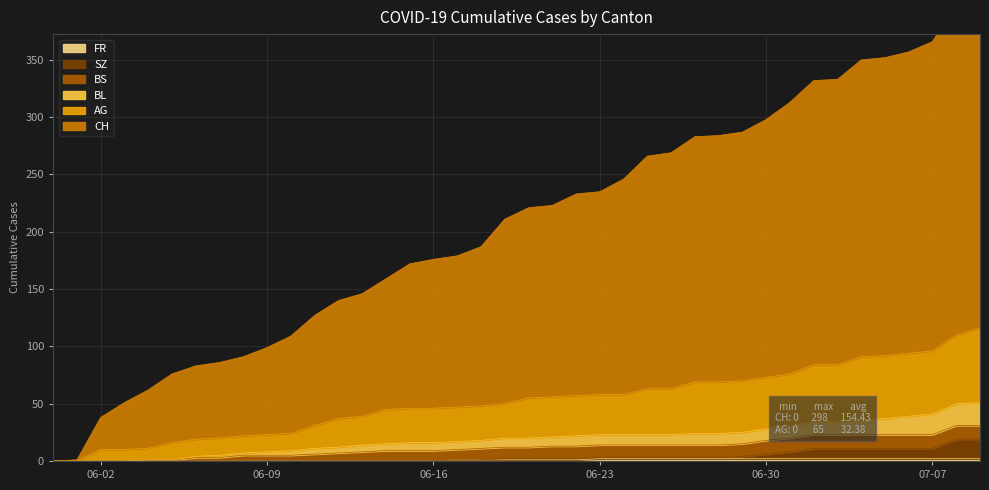

True or false: CH has a value of 109 at 06-16.

False